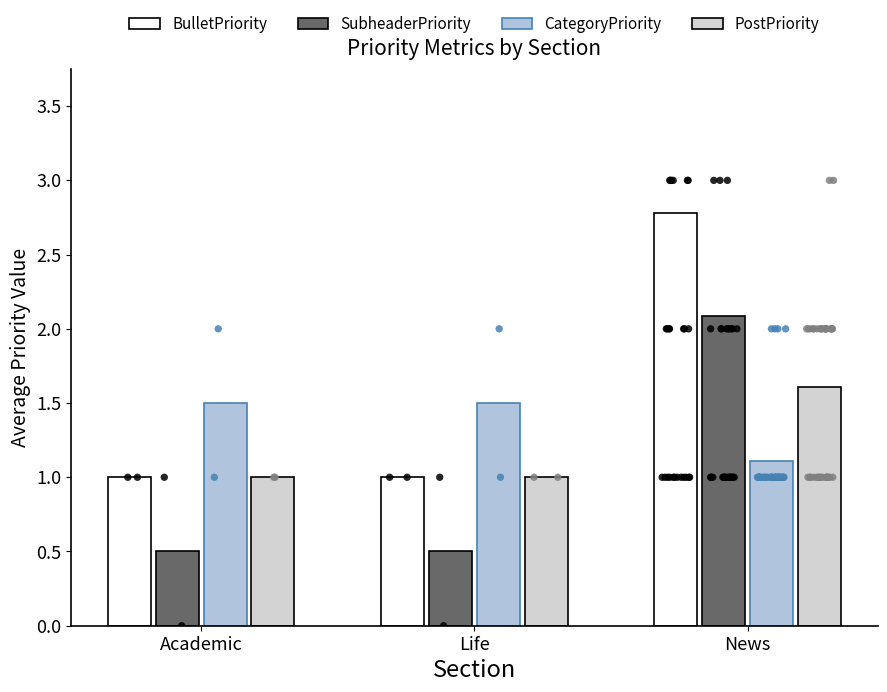

What are all the series names shown in the legend?

BulletPriority, SubheaderPriority, CategoryPriority, PostPriority